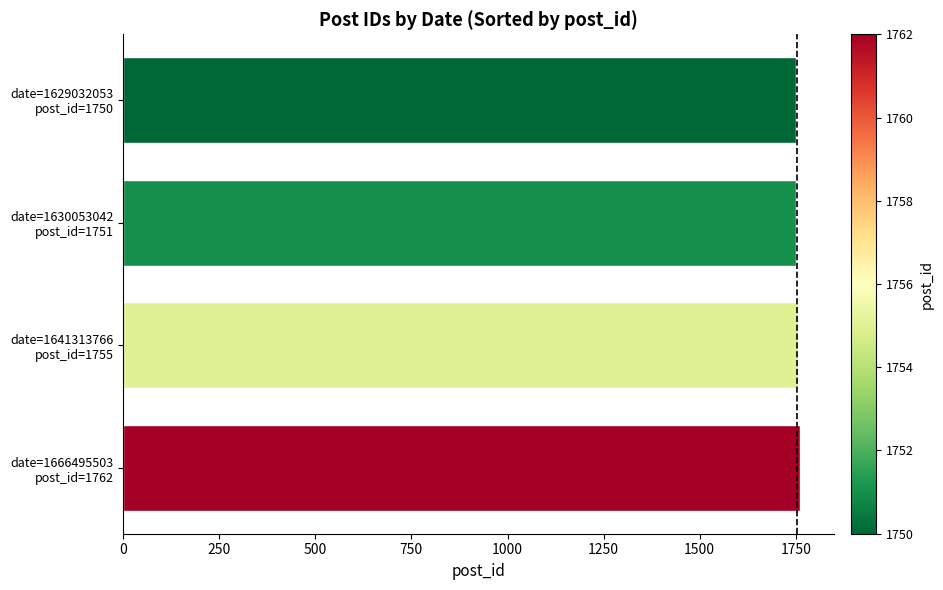

What is the sum of all values?

7018